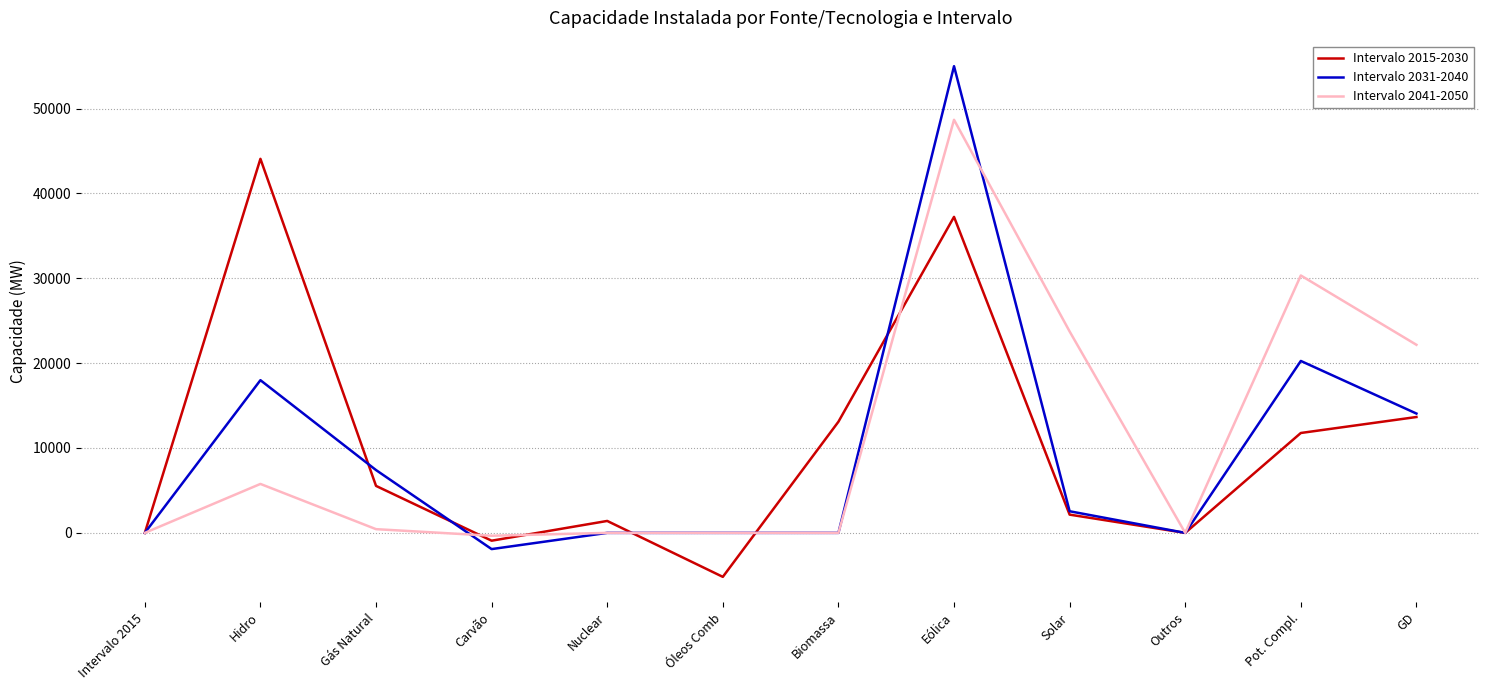

True or false: Intervalo 2015-2030 has a value of 22049 at GD.

False